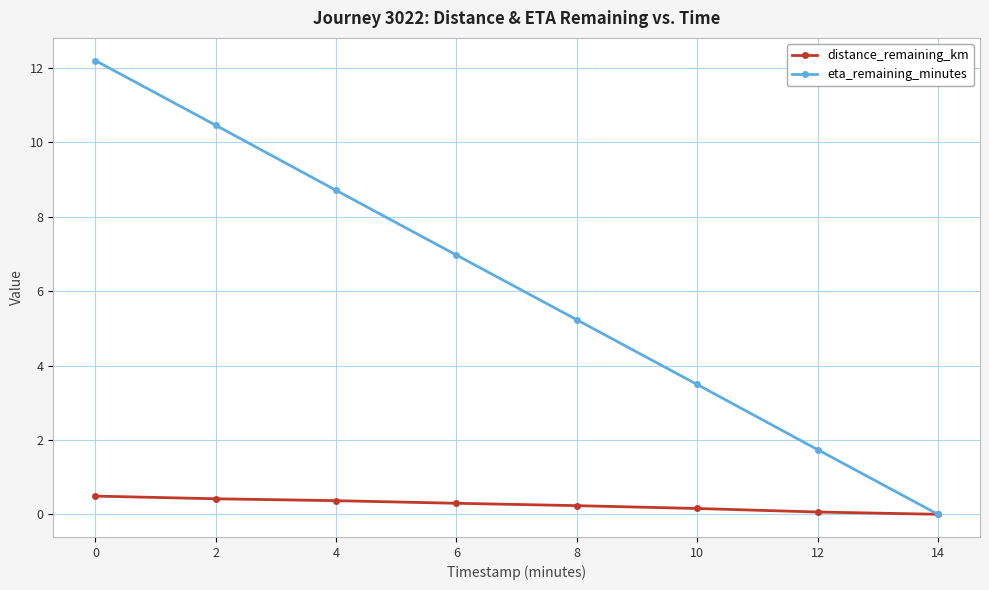

How many lines are shown in the chart?

2